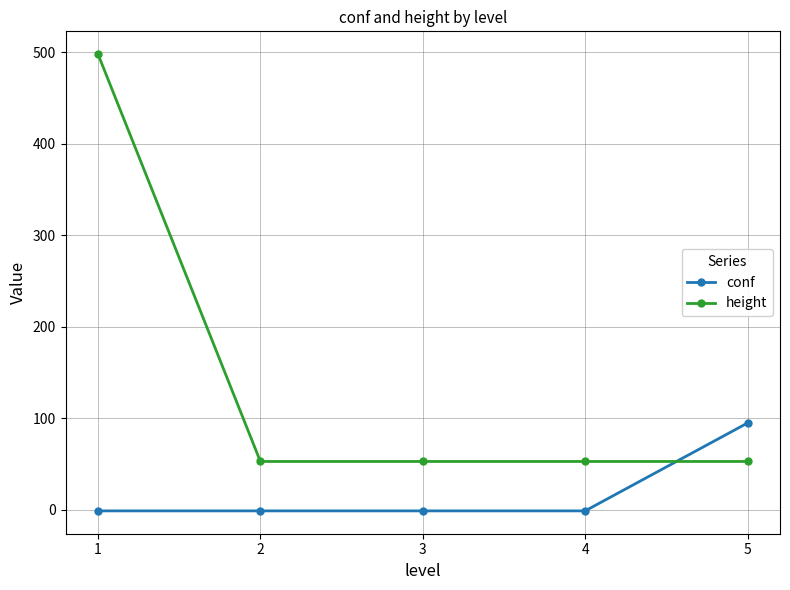

How many lines are shown in the chart?

2